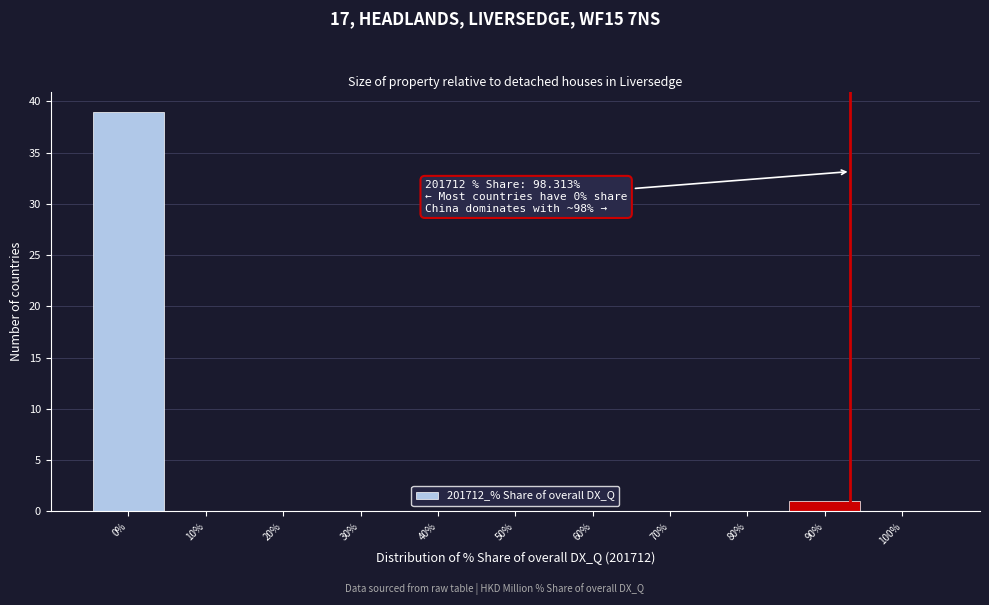

Reading left to right, extract all data points from this chart.

0%=39	10%=0	20%=0	30%=0	40%=0	50%=0	60%=0	70%=0	80%=0	90%=1	100%=0